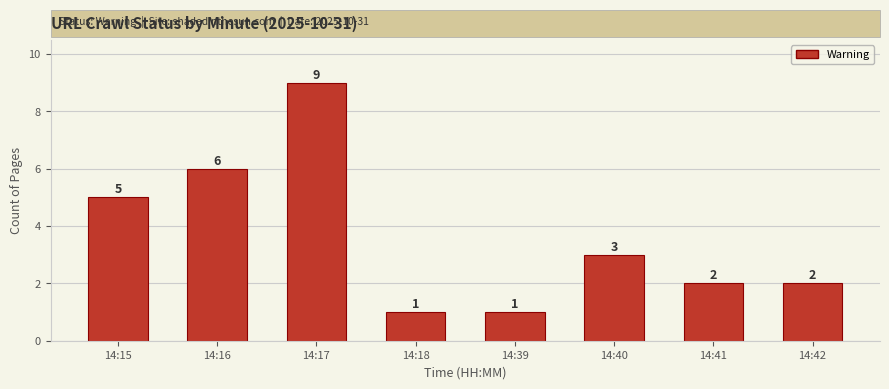

Count the values in the range 2 to 6.

5